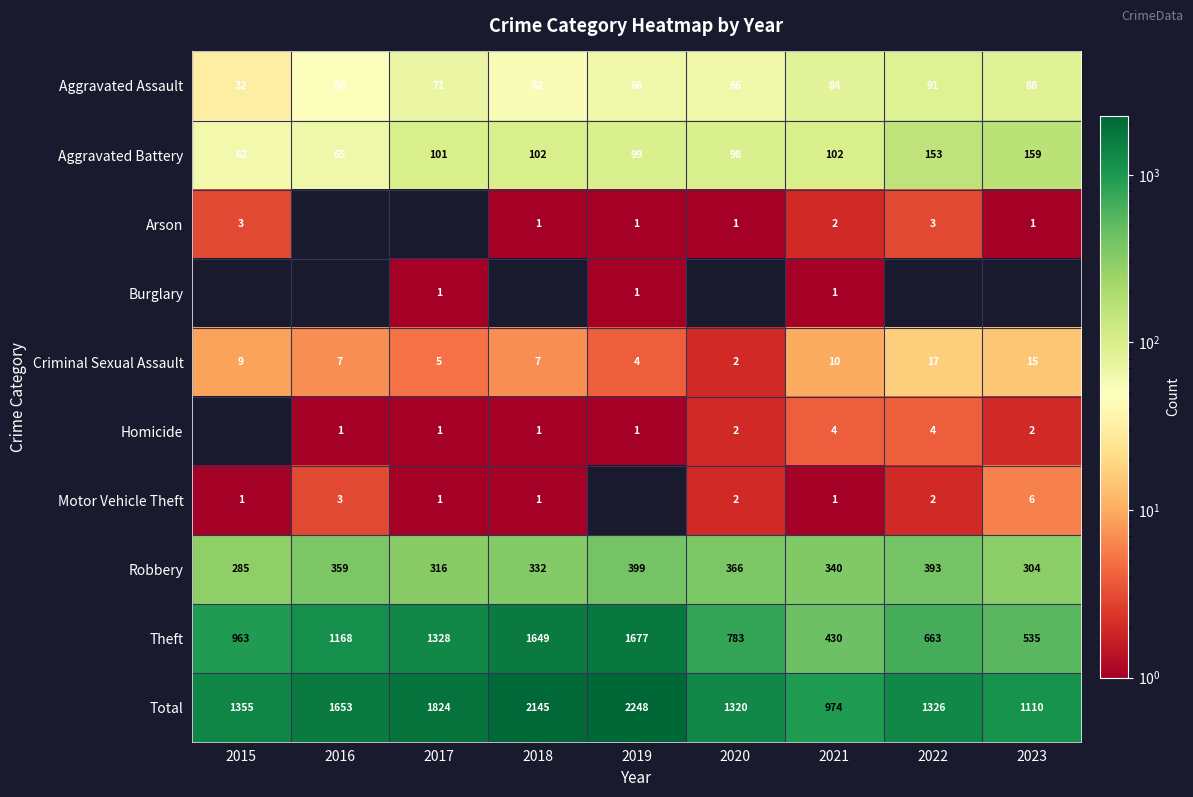

What is the difference between the Total values at 2019 and 2023?

1138